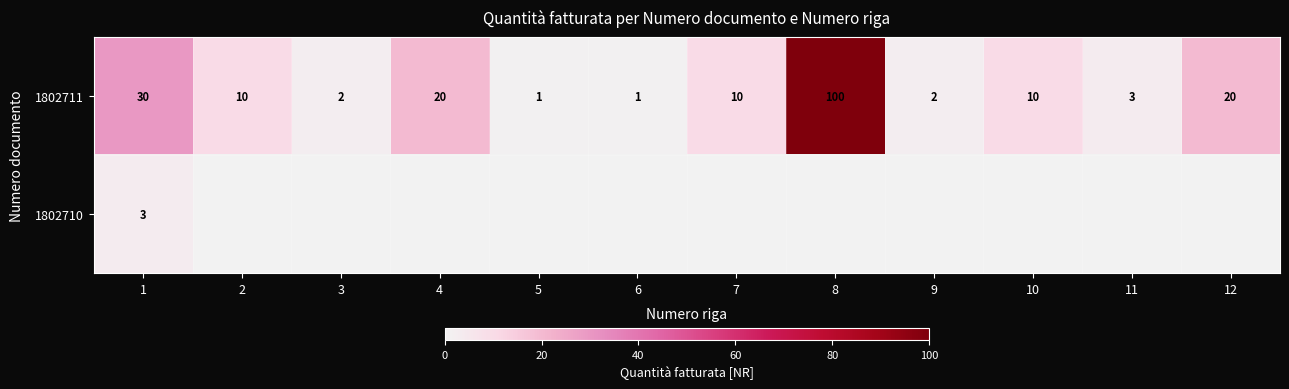

The 1802711 series shows 172 at 8. True or false?

False